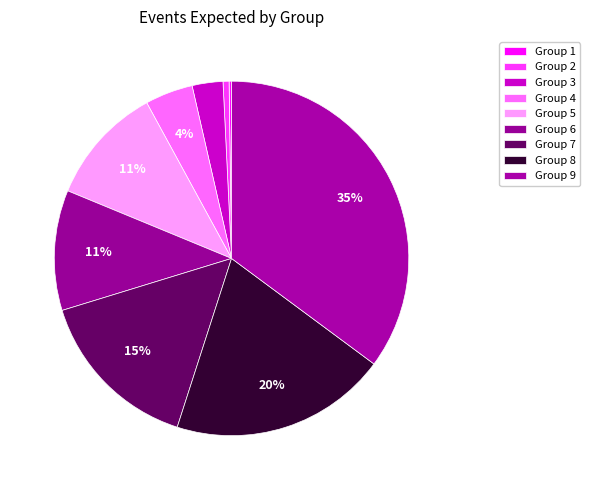

What percentage is NOT represented by Group 7?

84.7%